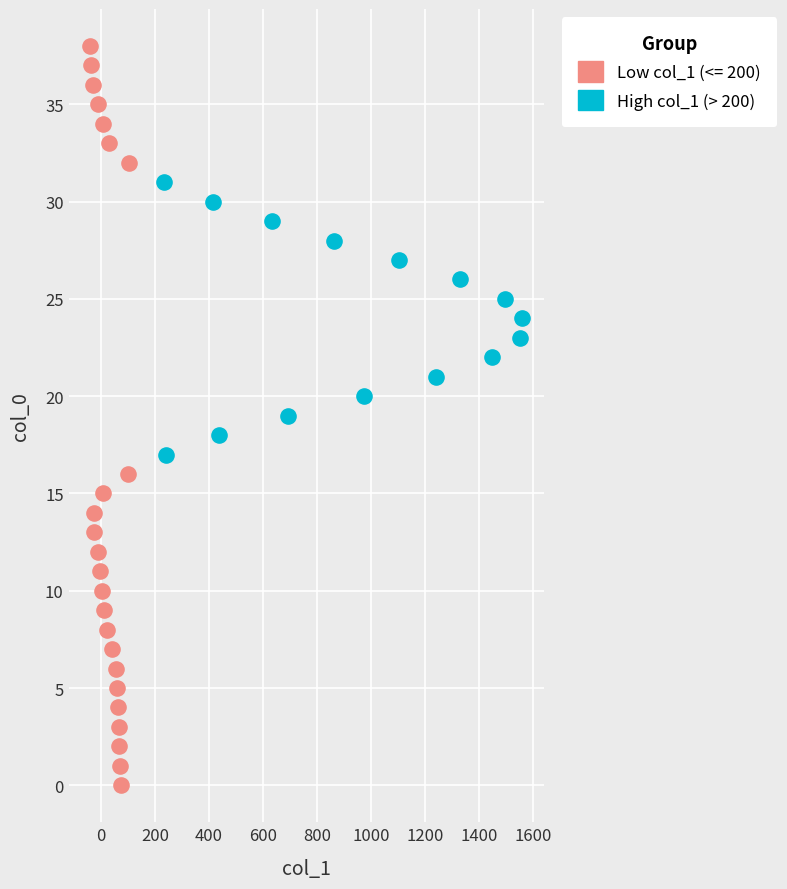

Which series has the largest Y range (max minus min)?

Low col_1 (<= 200)